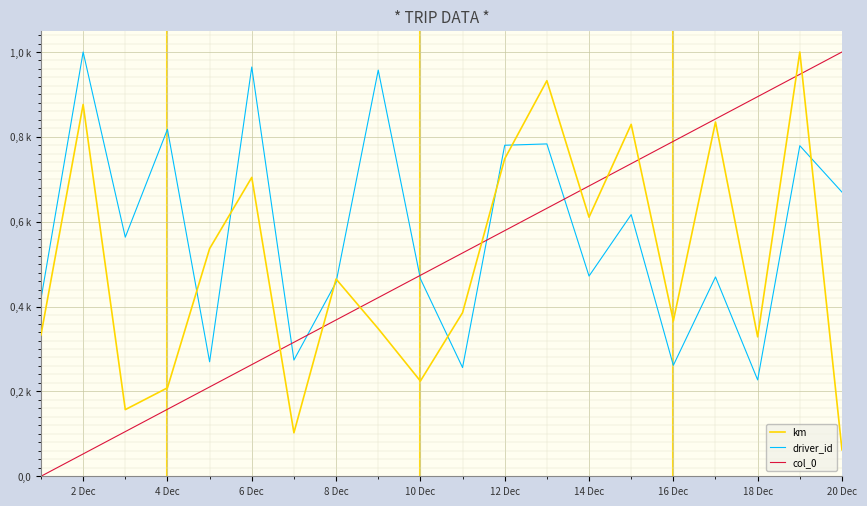

Does the chart have visible grid lines?

Yes